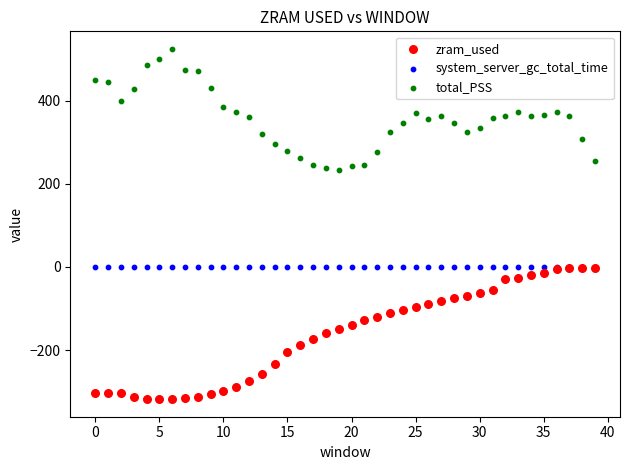

What are all the series names shown in the legend?

zram_used, system_server_gc_total_time, total_PSS